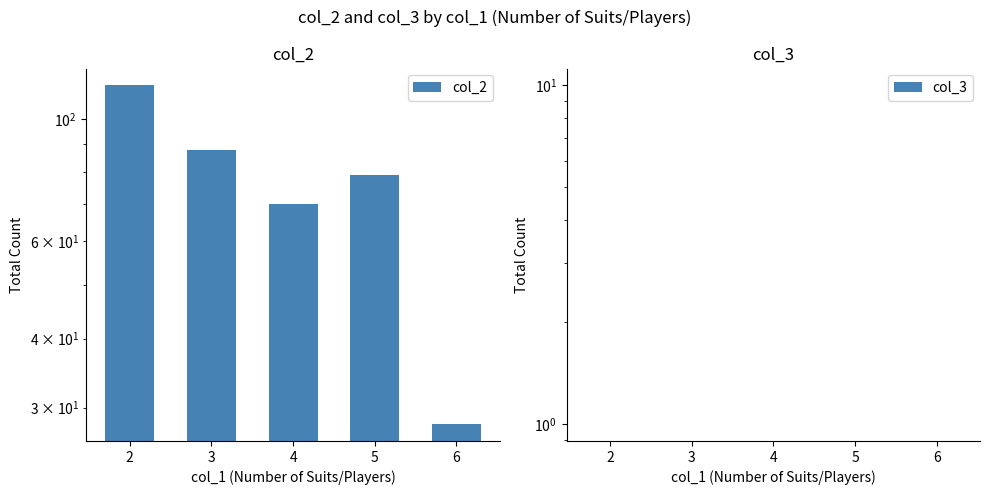

Reading left to right, what are all the values shown in this chart?

col_2: 2=115	3=88	4=70	5=79	6=28
col_3: 2=0	3=0	4=0	5=0	6=0